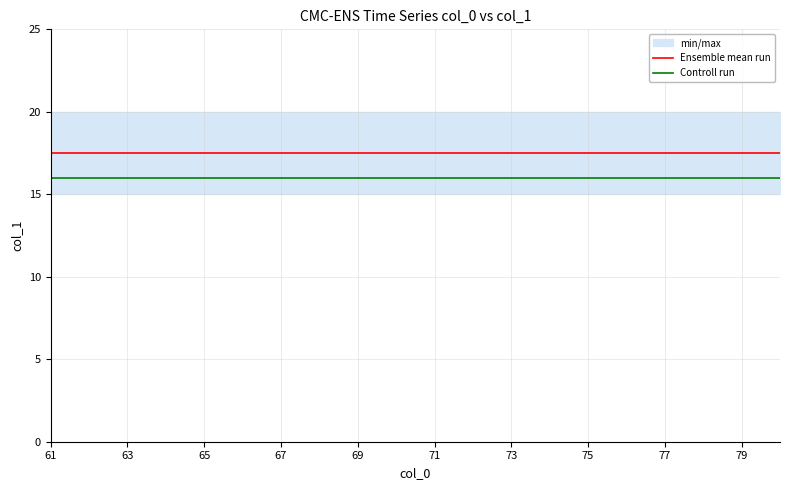

At which category is the sum across all series the highest?

61